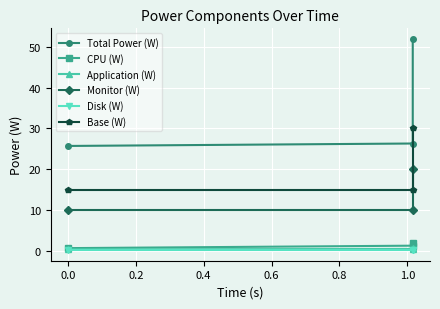

Is this an area chart (filled region under the line)?

No